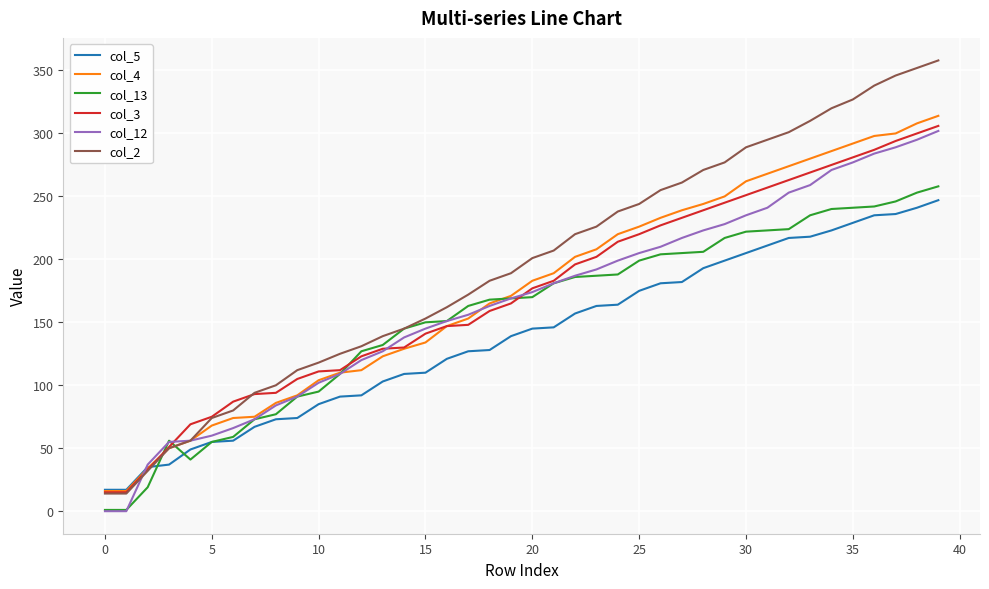

Does the chart display data point markers on the line(s)?

No